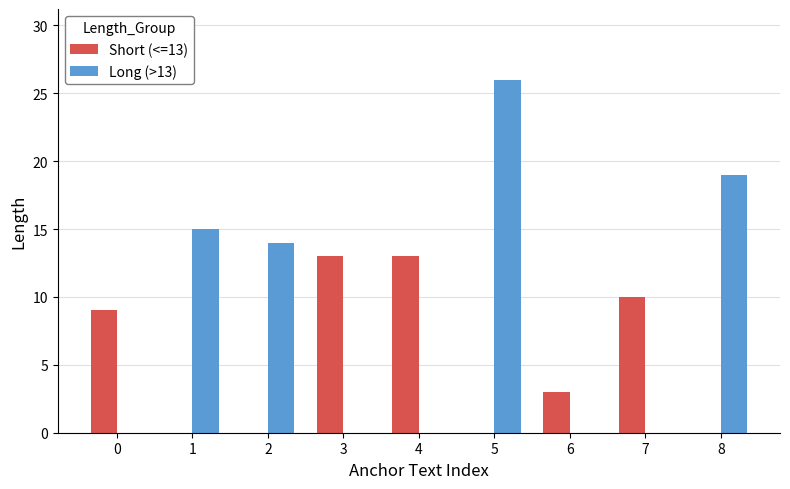

True or false: Short (<=13) has a value of -7 at 5.

False